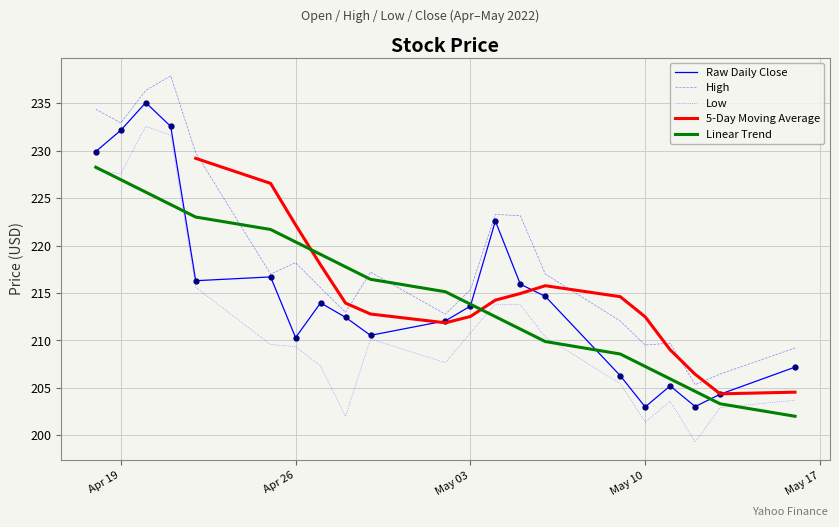

Which series has the largest total across all categories?

High